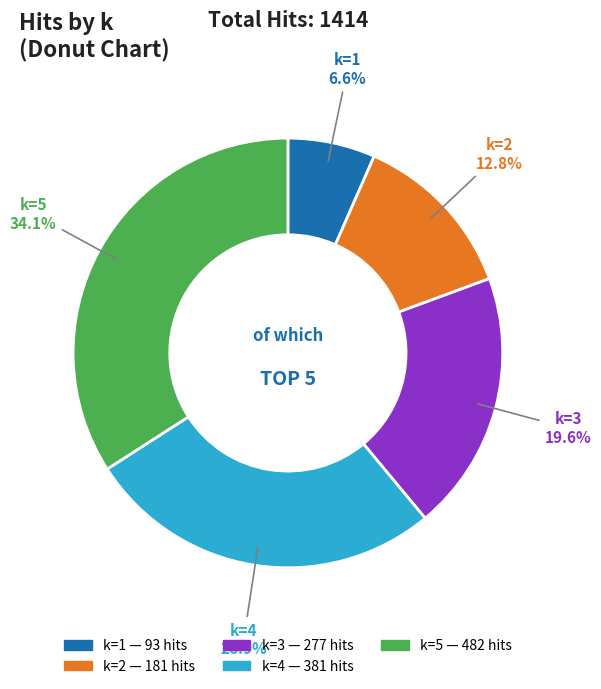

Is there a majority slice in this chart?

No